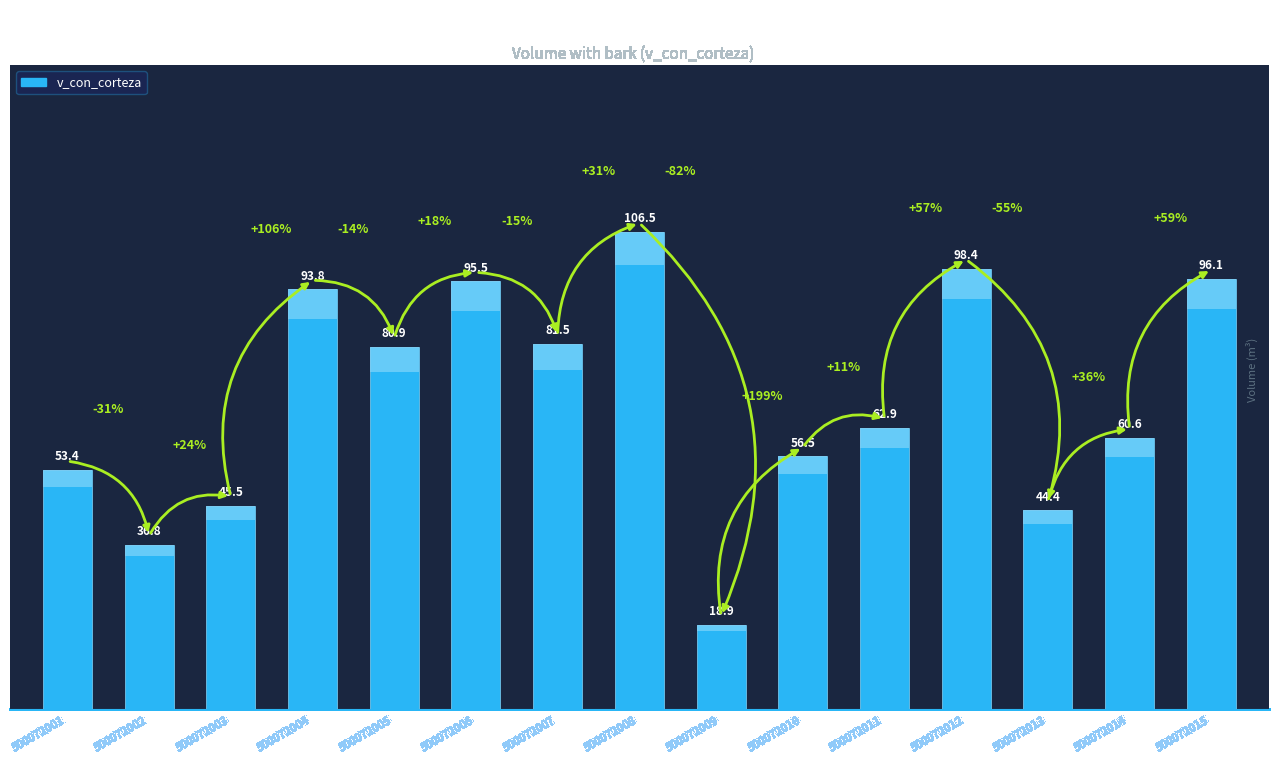

How many bars are there in total?

15